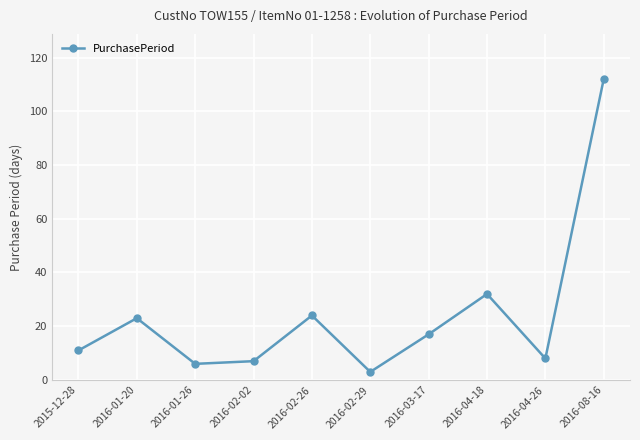

What is the difference between the maximum and minimum values?

109